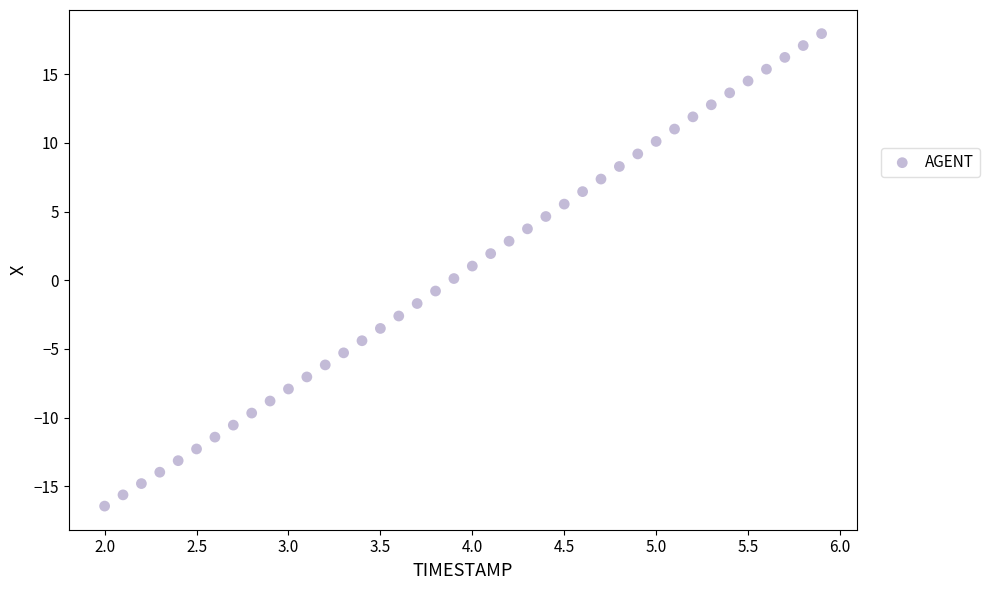

What is the range of Y values (max minus min)?

34.4